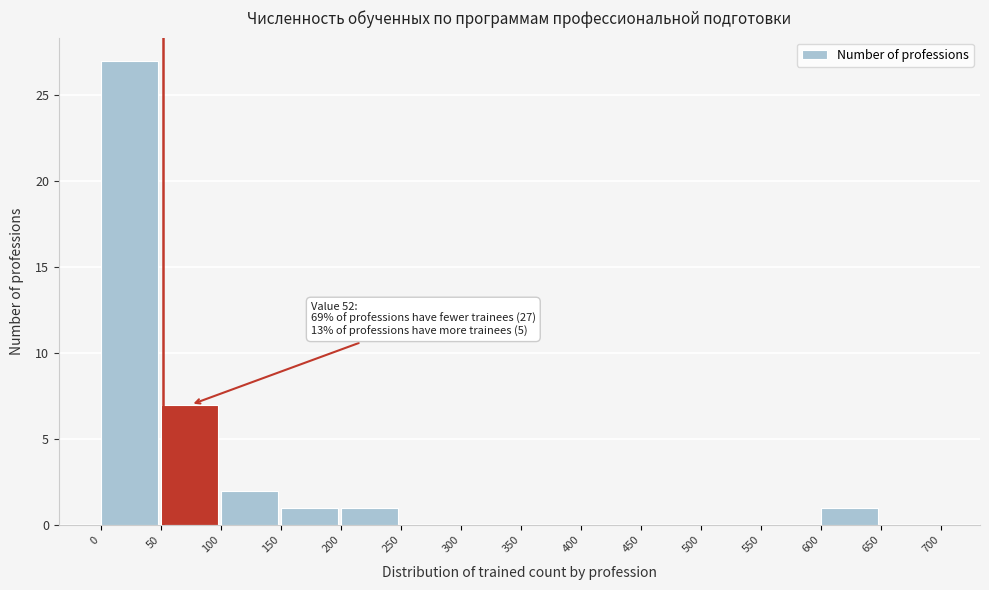

Which range on the x-axis has the tallest bar?

0 to 50